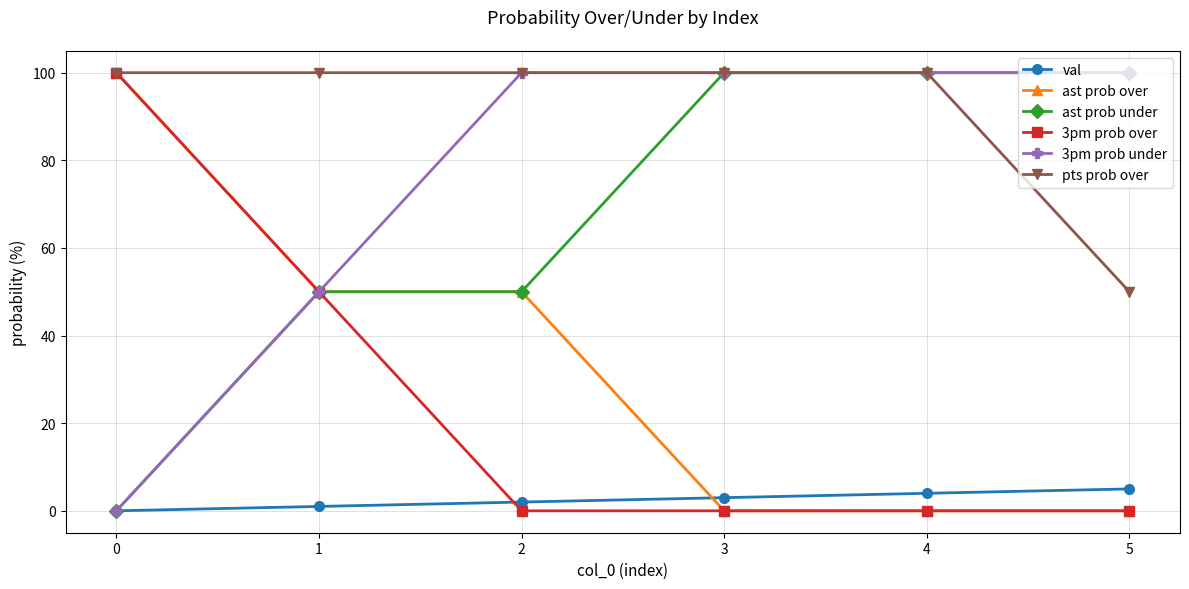

What is the highest value of the ast prob over series?

100